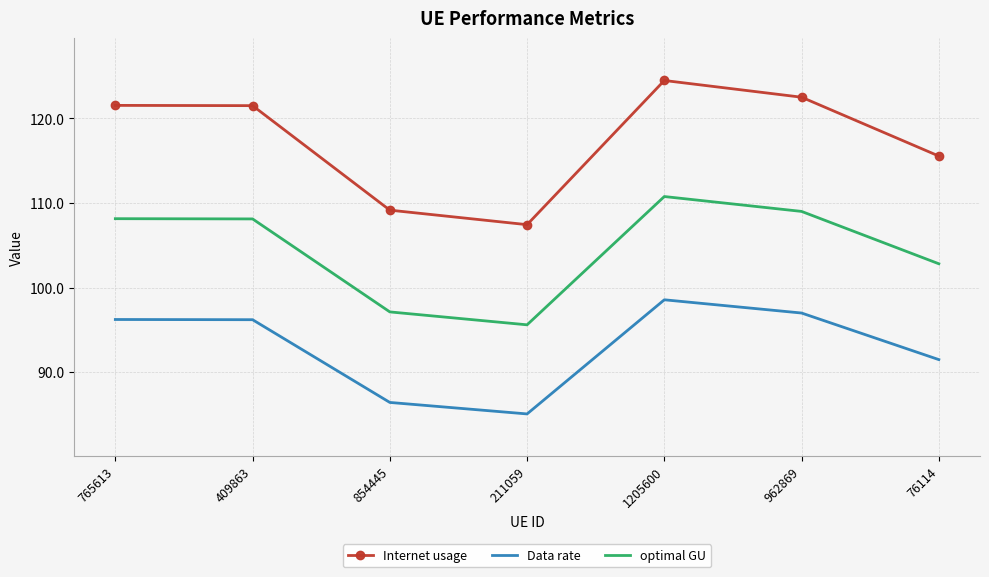

What is the smallest value displayed?

85.1